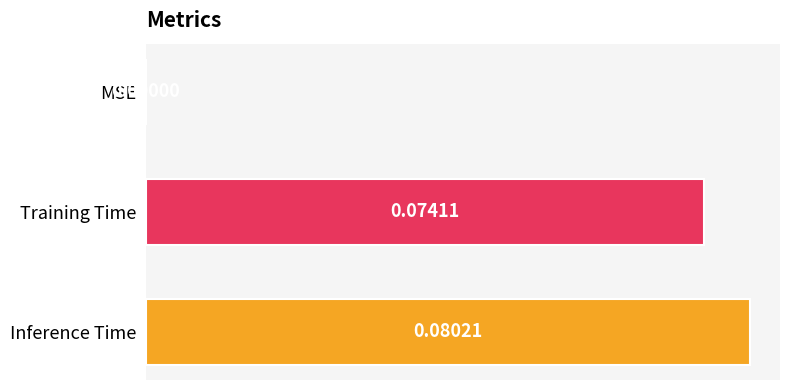

At which label is the value closest to 0?

MSE